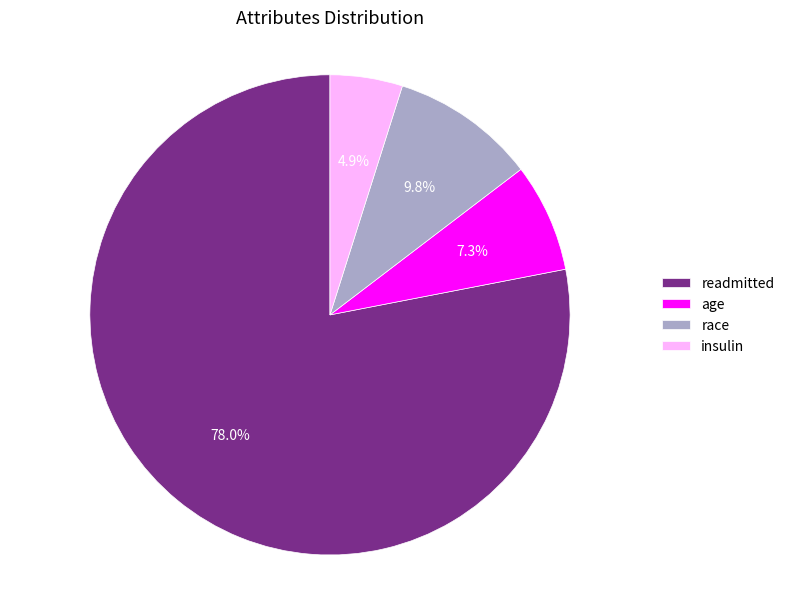

Which has a higher value, readmitted or race?

readmitted